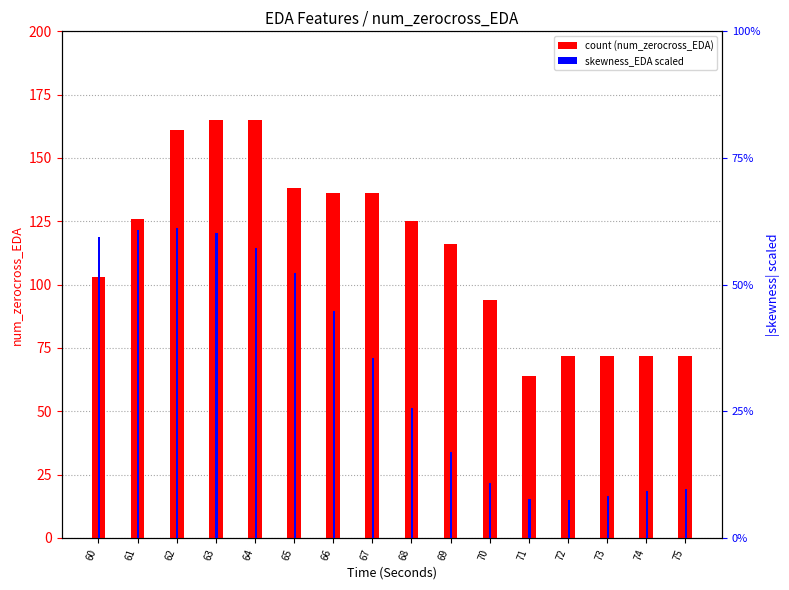

Is the value of skewness_EDA at 64 greater than the value of num_zerocross_EDA at 65?

No